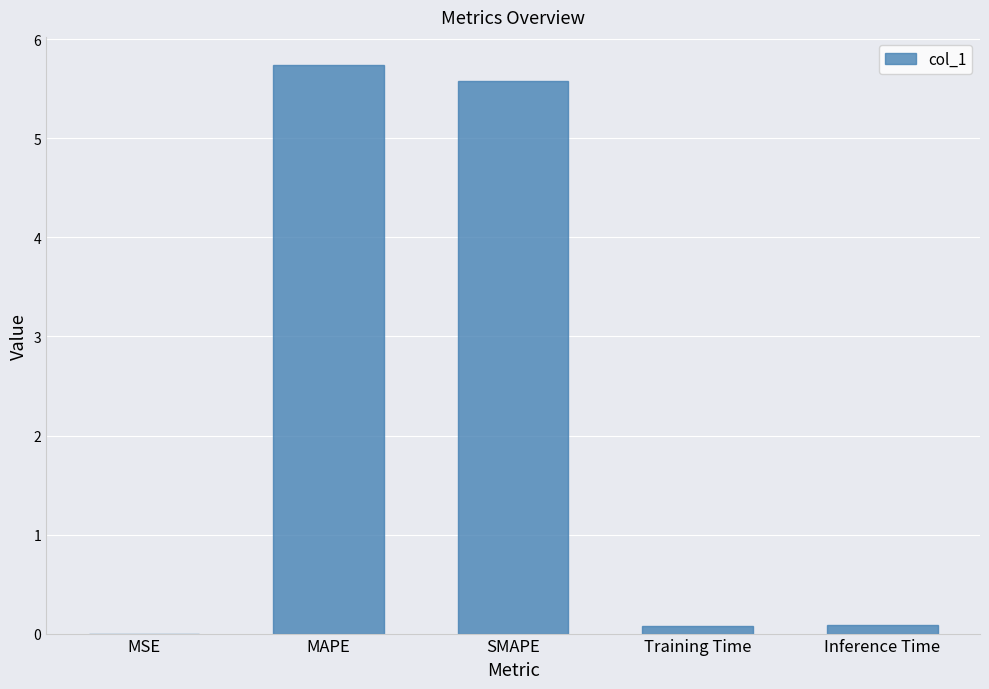

What is the maximum value shown in the chart?

5.7